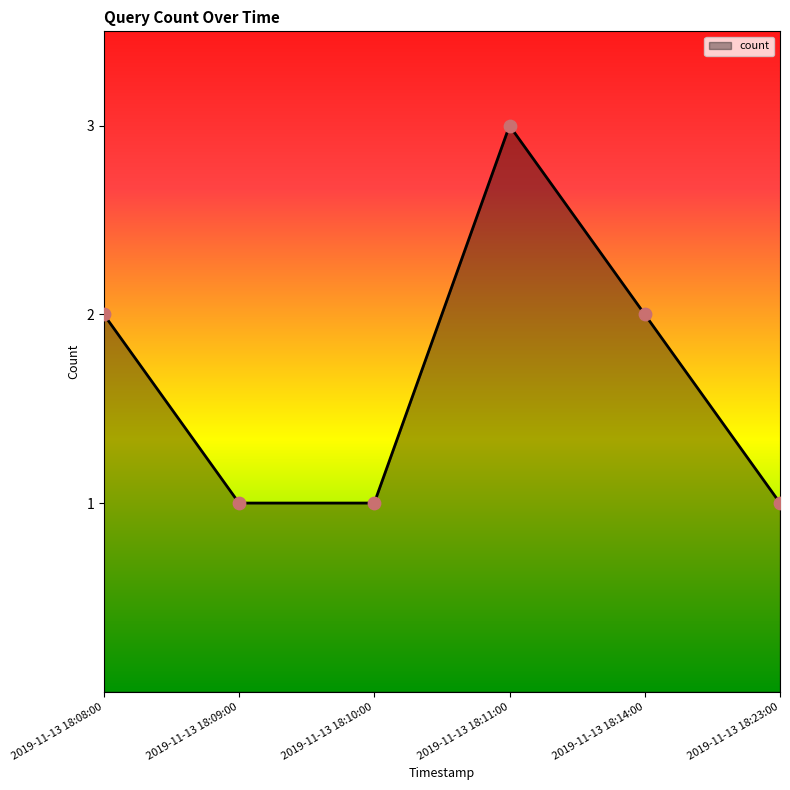

Approximately how many times larger is the value at 2019-11-13 18:23:00 compared to 2019-11-13 18:11:00?

0.3